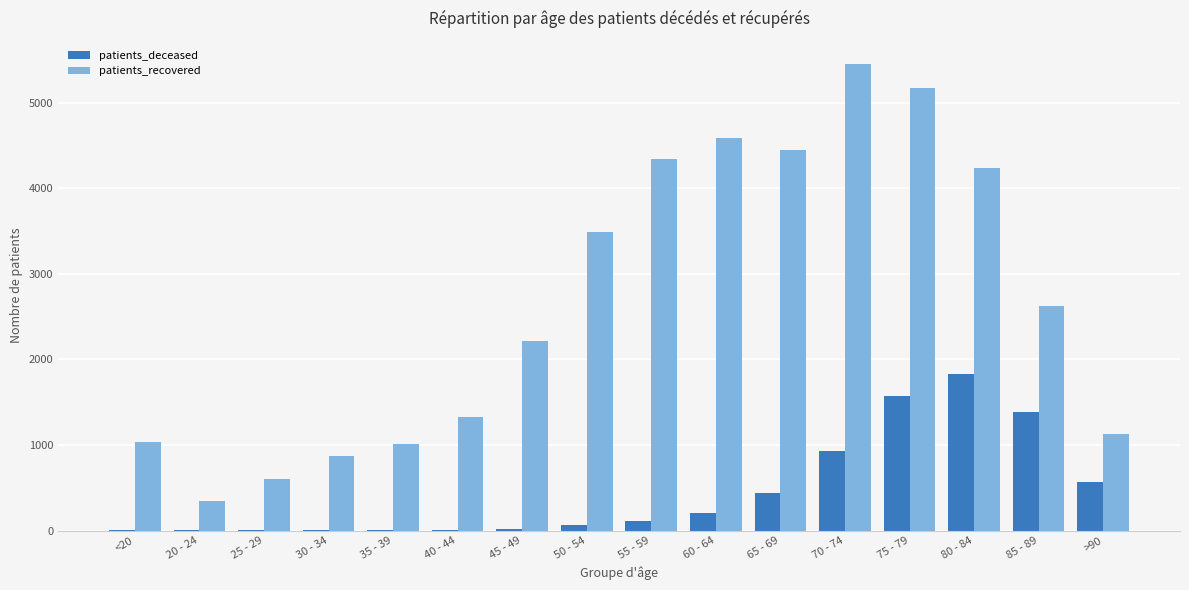

The value of patients_recovered at 20 - 24 is 97. True or false?

False